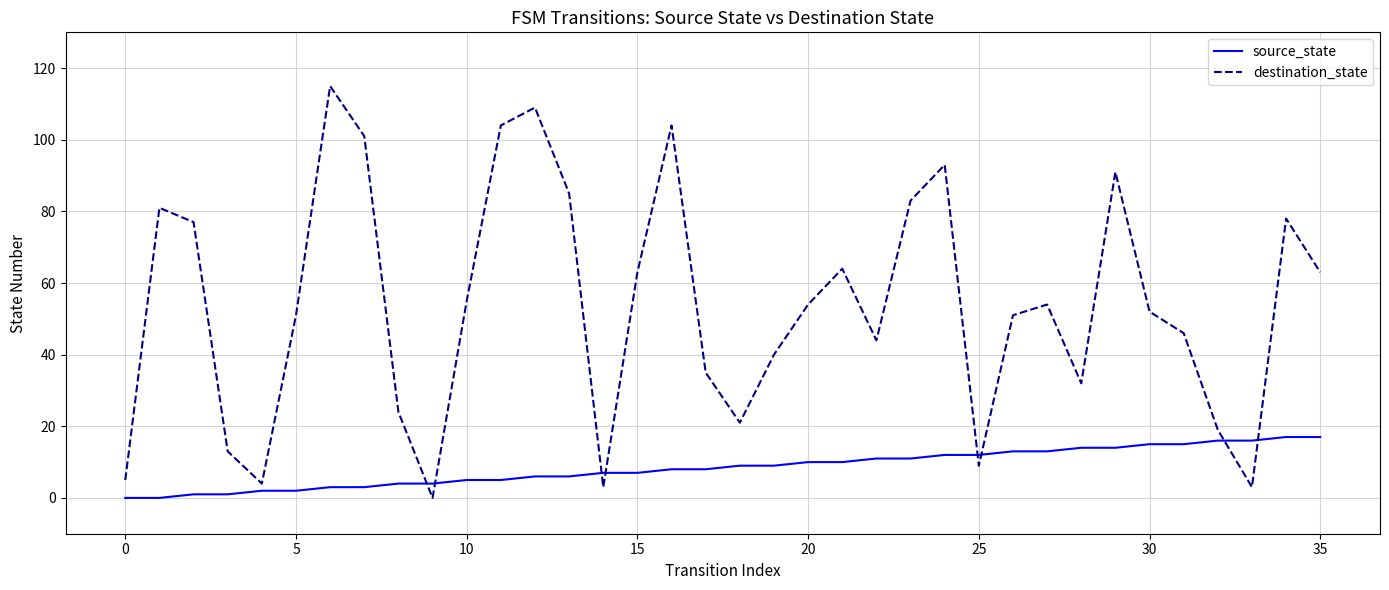

What is the highest value of the destination_state series?

115